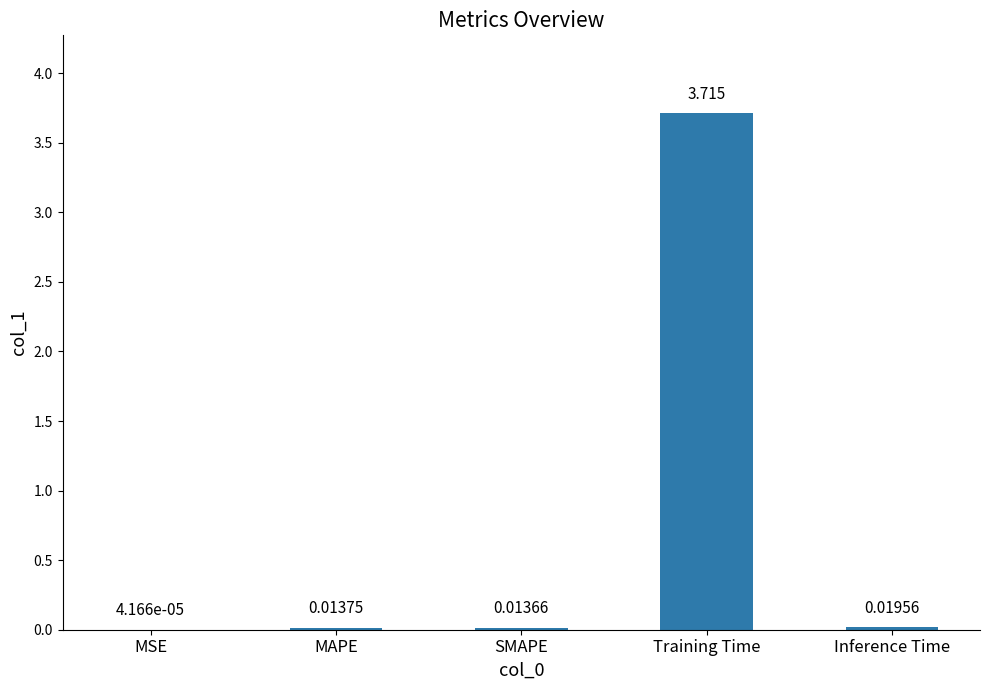

Which has a higher value, MSE or Training Time?

Training Time